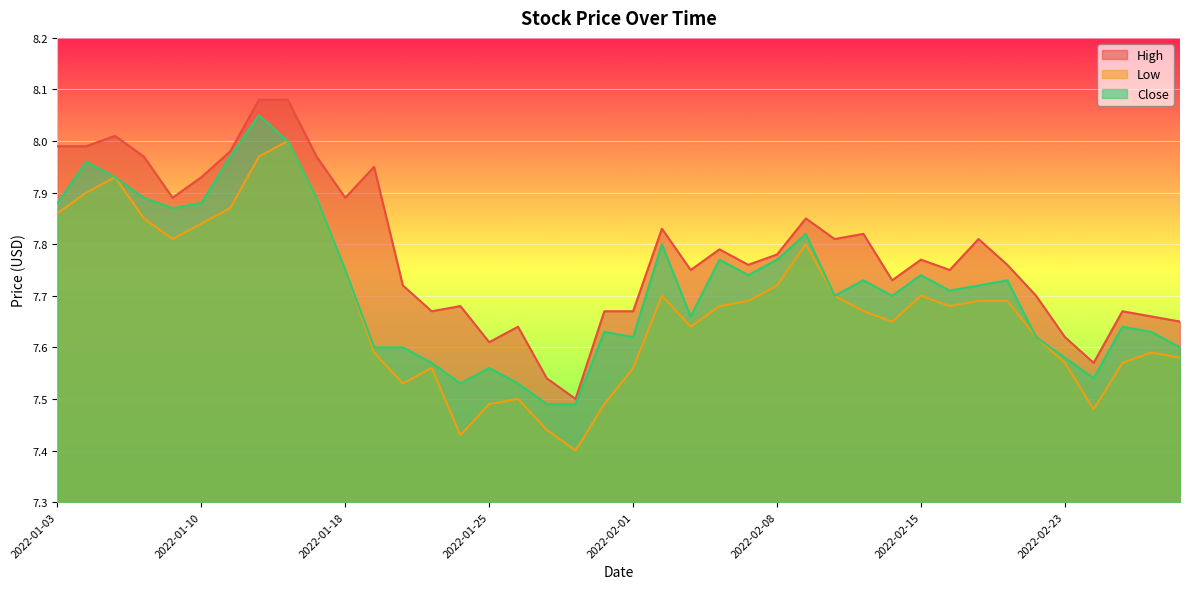

Which series changed the most between 2022-01-31 and 2022-02-28?

Low